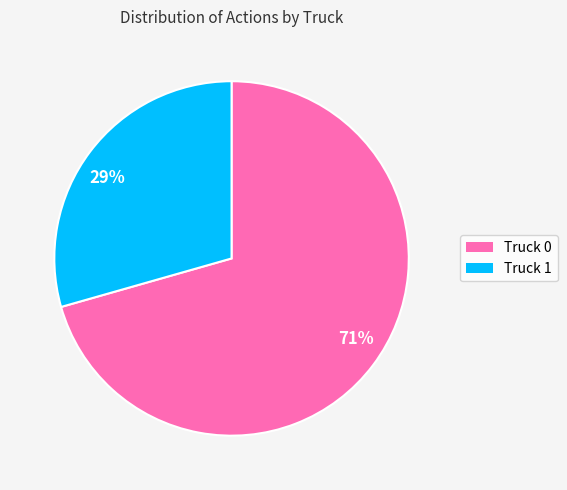

To the nearest percent, what portion does Truck 0 represent?

71%